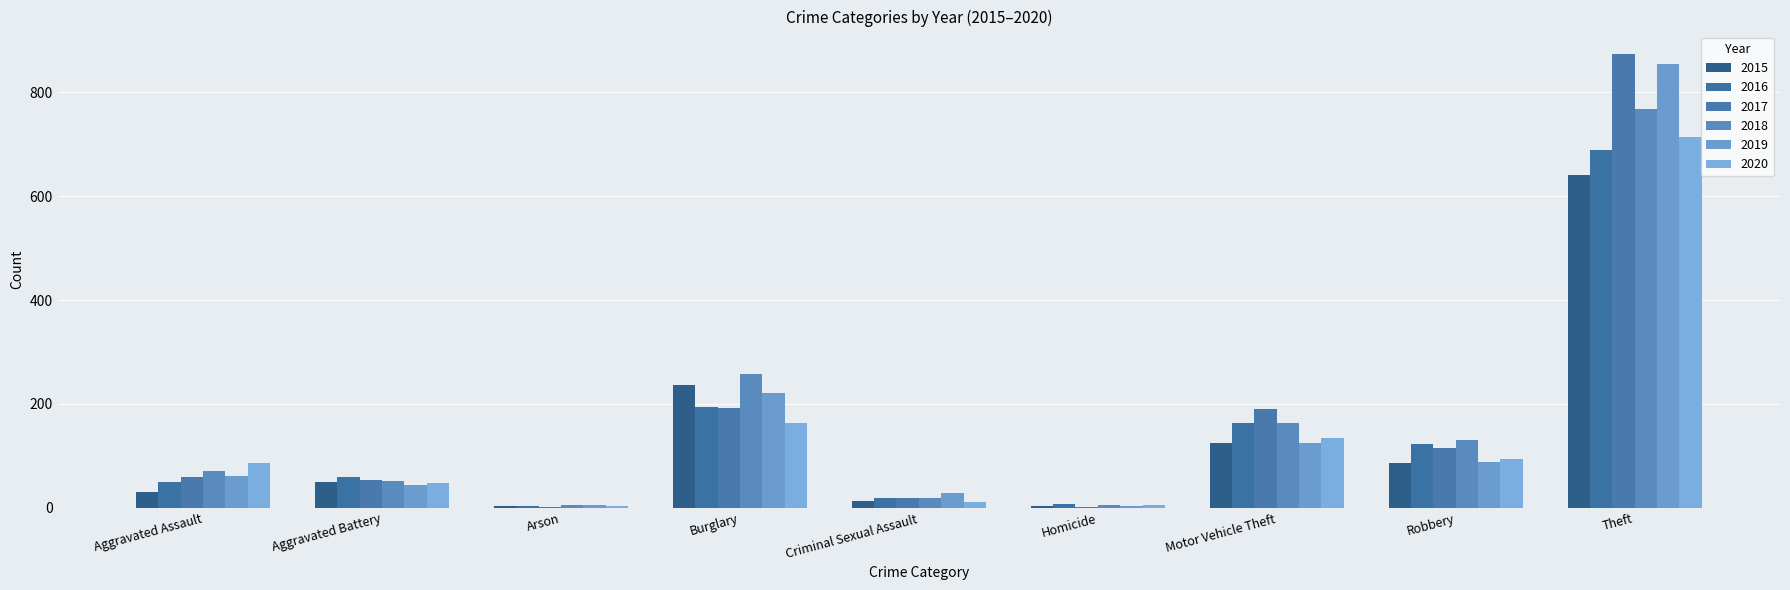

At which label does 2020 first exceed 87?

Burglary